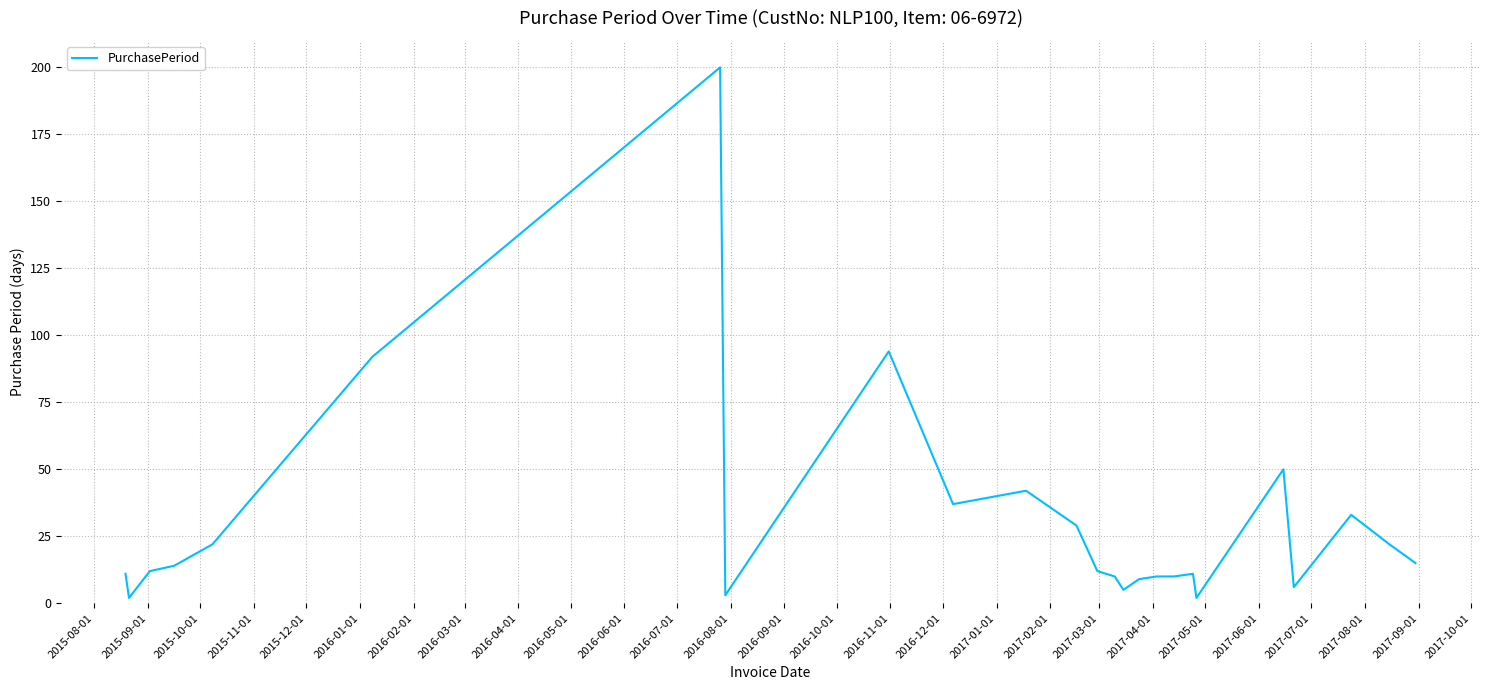

What is the difference between the maximum and minimum values?

198